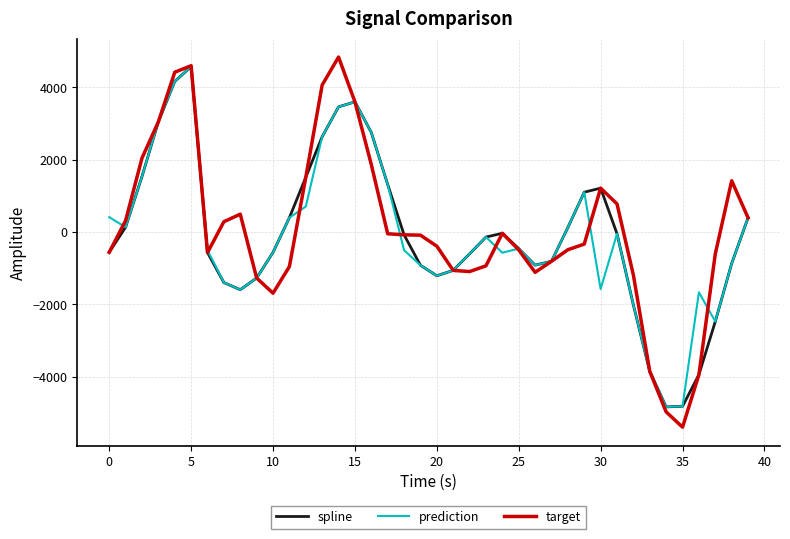

What is the lowest value of the prediction series?

-4833.5